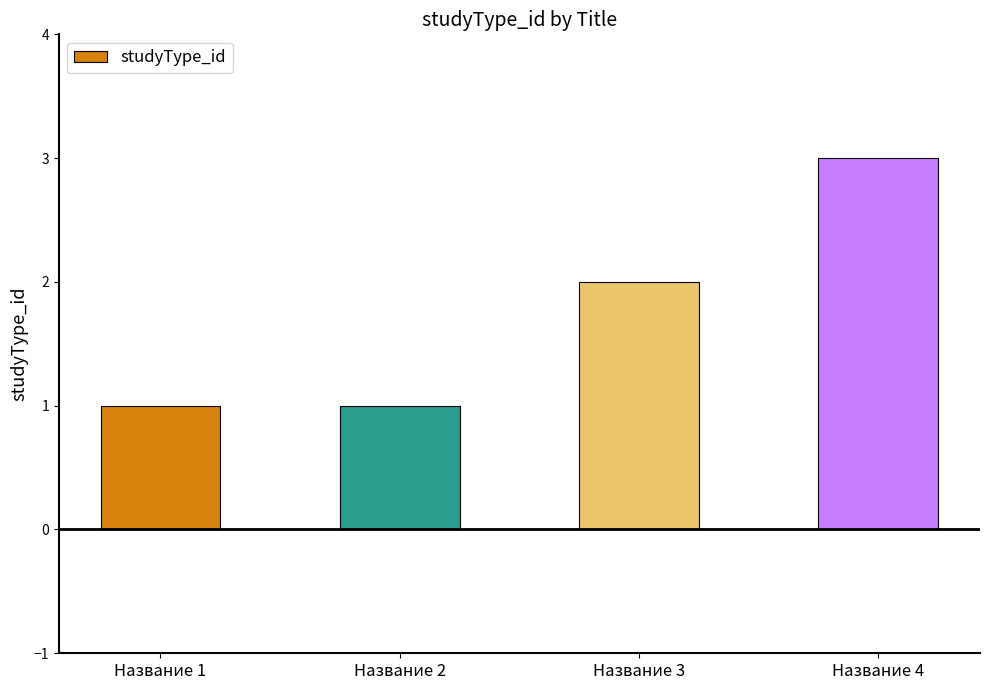

What is the value of the 4th bar from the left?

3